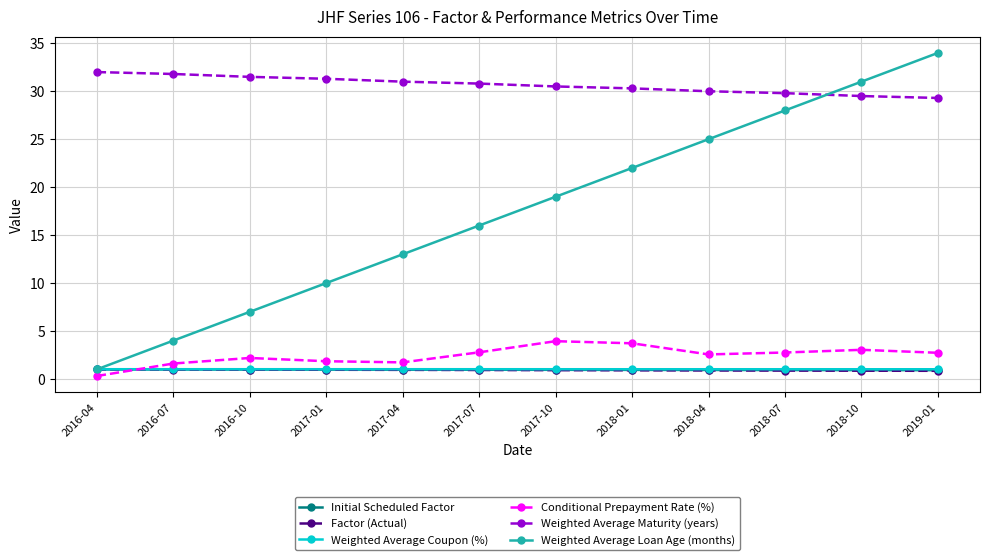

What are all the series names shown in the legend?

Initial Scheduled Factor, Factor (Actual), Weighted Average Coupon (%), Conditional Prepayment Rate (%), Weighted Average Maturity (years), Weighted Average Loan Age (months)